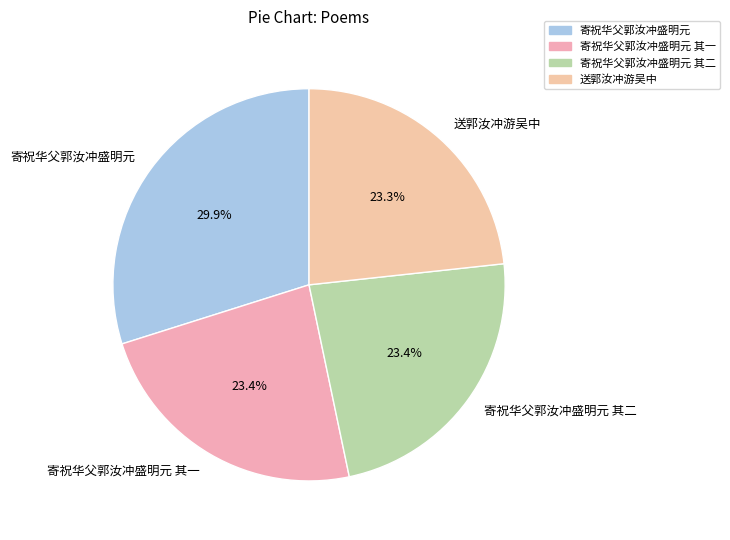

To the nearest percent, what is the average slice percentage?

25%